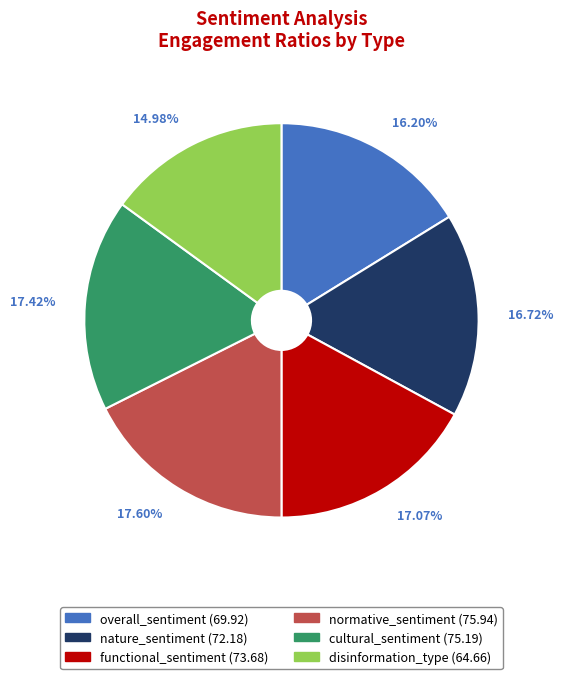

What percentage is the overall_sentiment slice, to the nearest percent?

16%